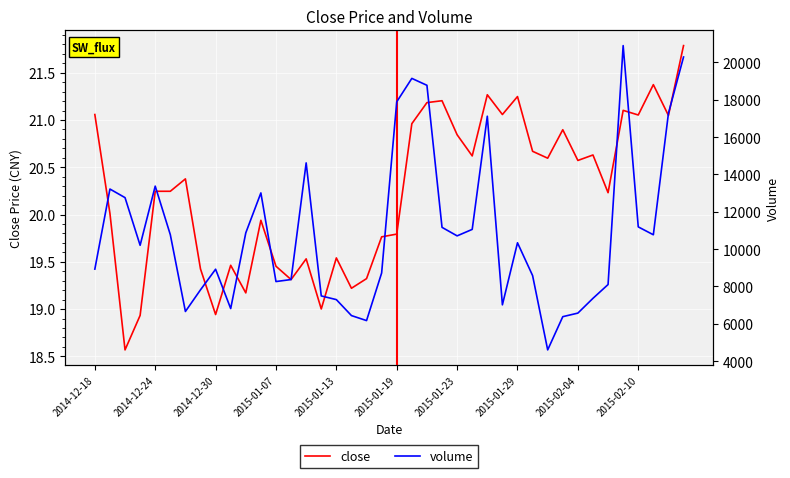

Which series has the largest total across all categories?

volume